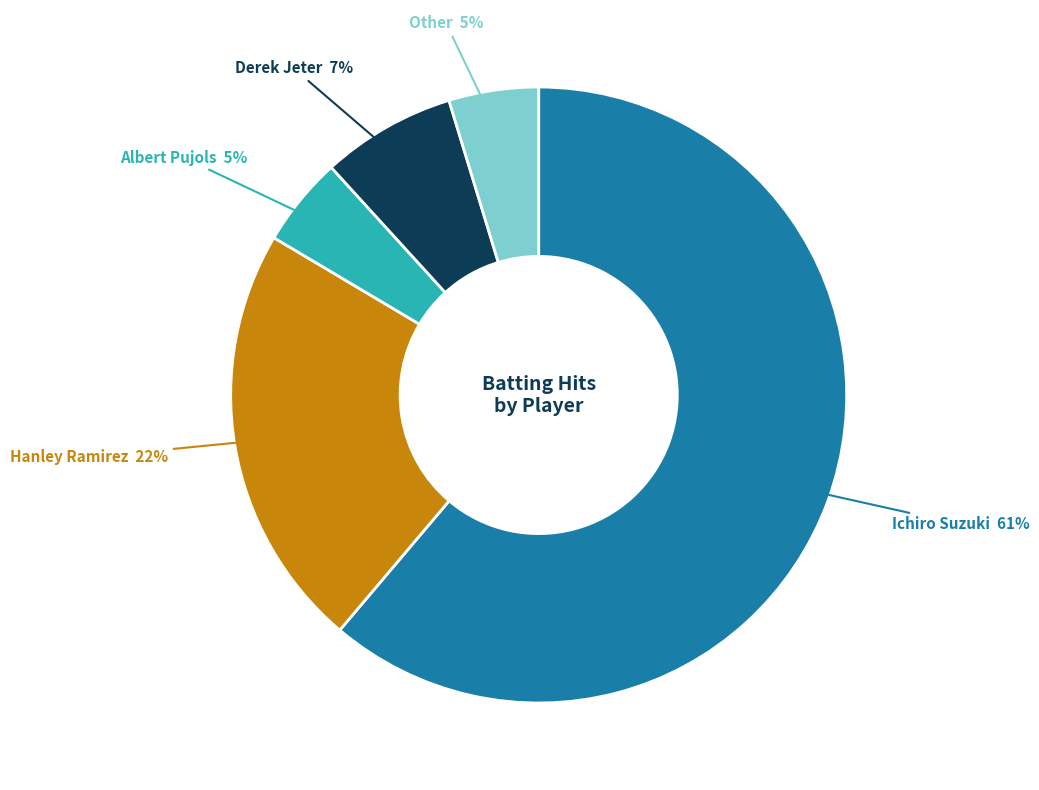

Between Derek Jeter and Ichiro Suzuki, which is larger?

Ichiro Suzuki